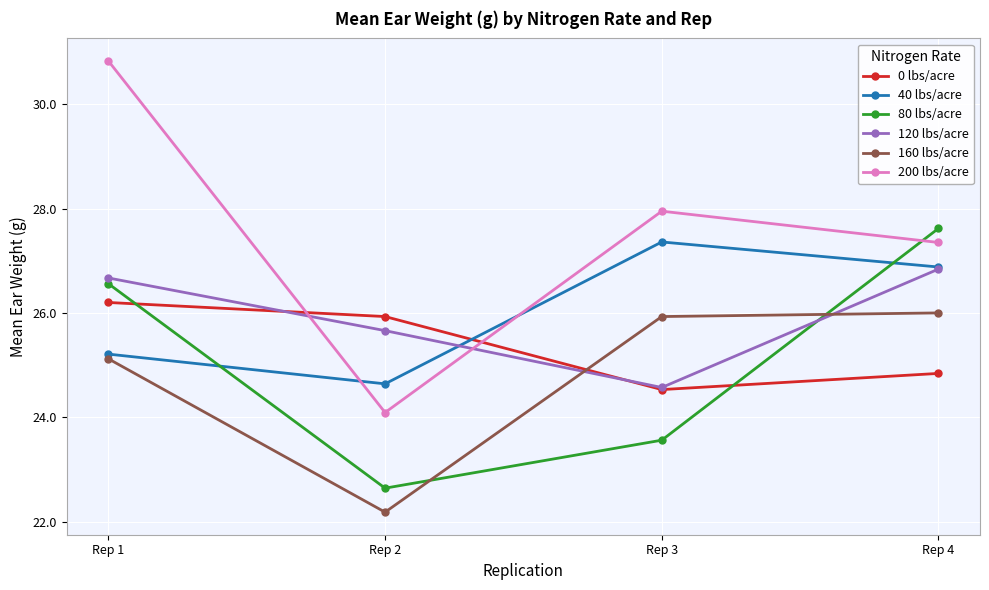

Where is 40 lbs/acre nearest to the value 26?

Rep 1